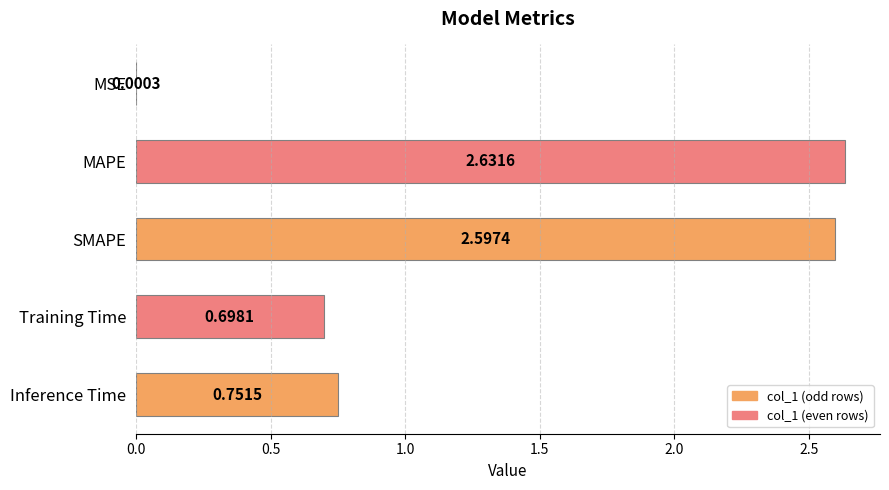

What is the sum of the values at Training Time and MAPE?

3.3